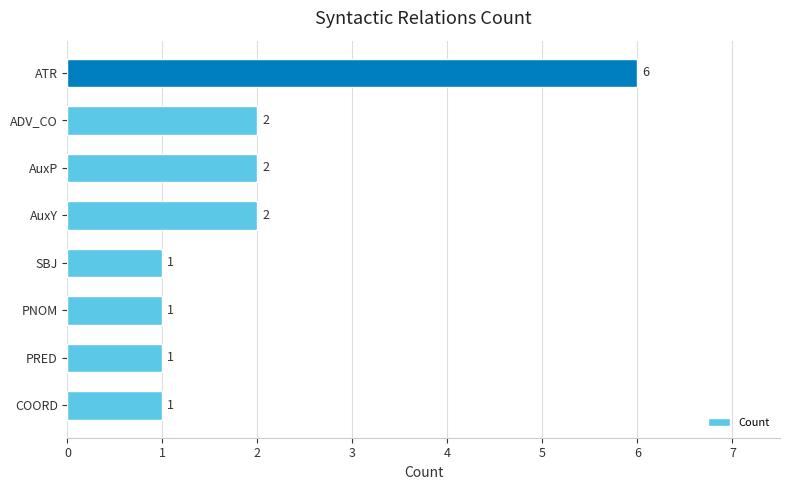

Count the values in the range 1 to 2.

7